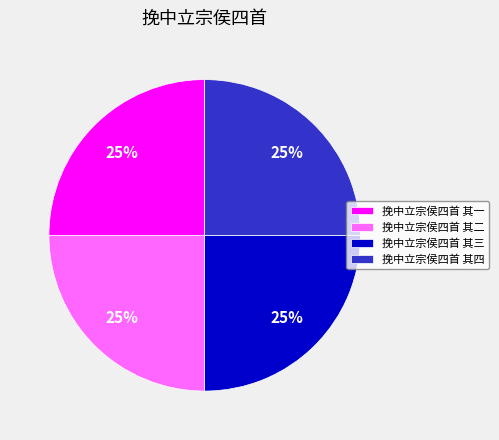

Is it true that 挽中立宗侯四首 其三 is 14% of the pie?

False